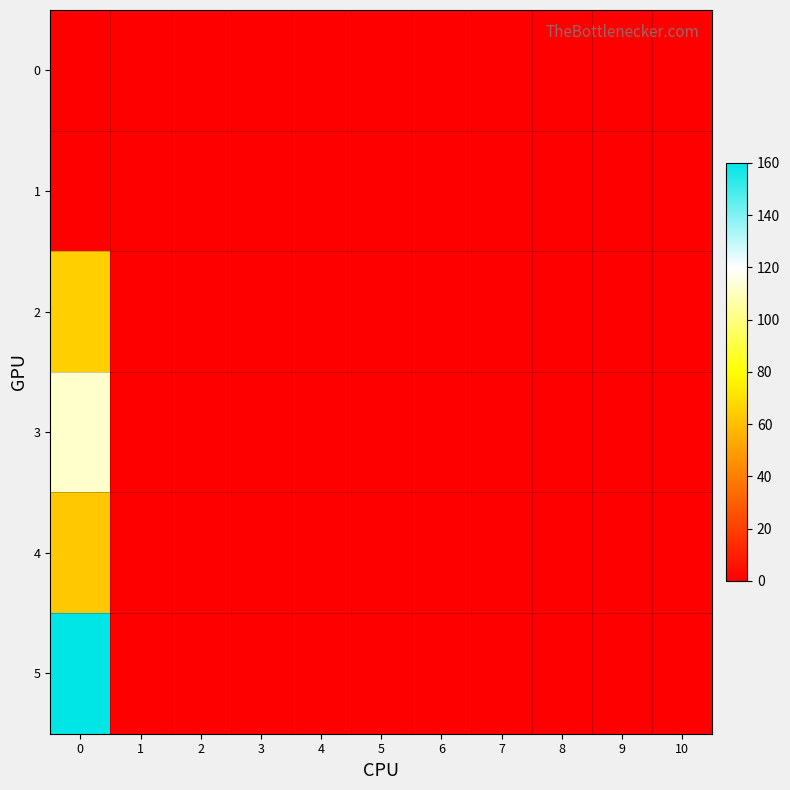

List the series in order of their peak value, highest first.

5, 3, 2, 4, 0, 1